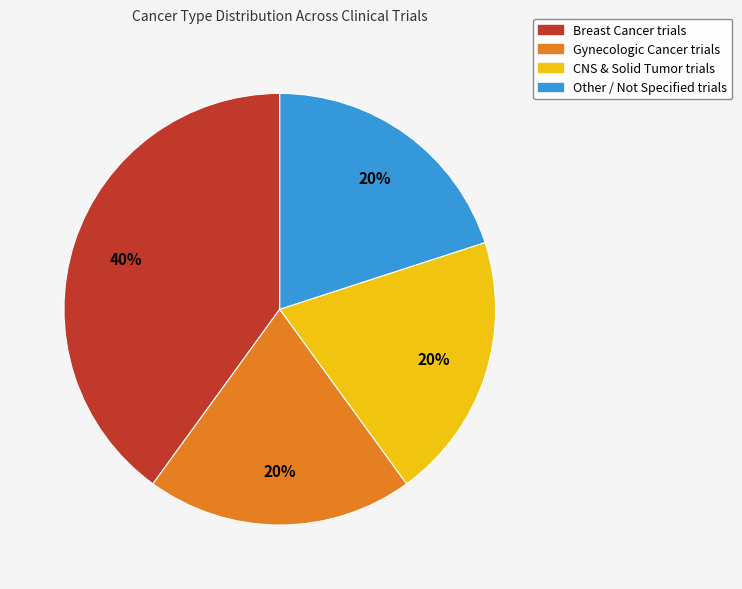

True or false: Other / Not Specified trials accounts for 6% of the total.

False